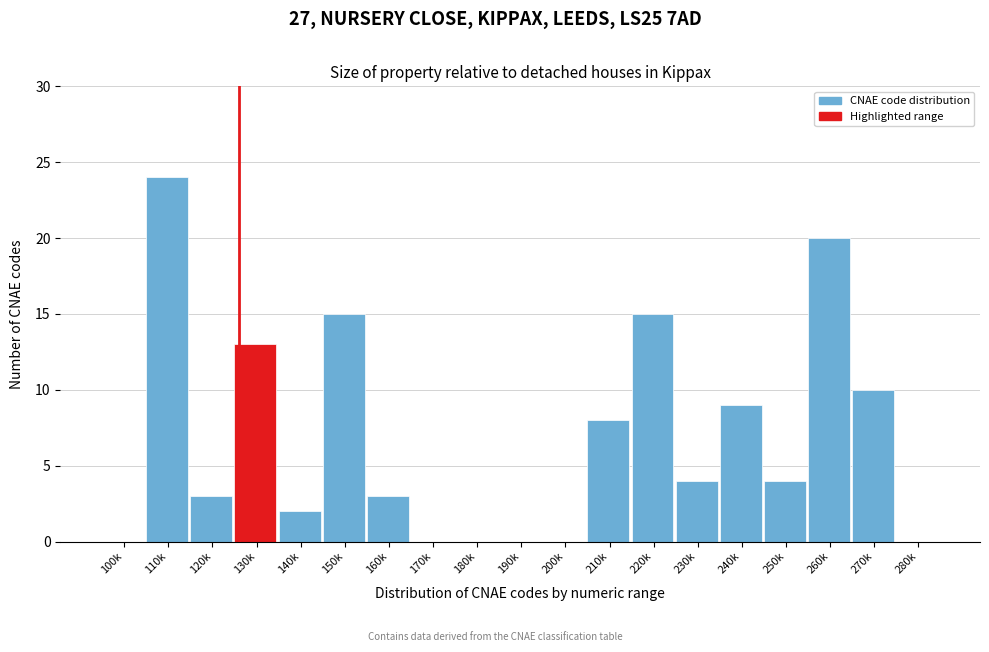

Reading left to right, extract all data points from this chart.

100k=0	110k=24	120k=3	130k=13	140k=2	150k=15	160k=3	170k=0	180k=0	190k=0	200k=0	210k=8	220k=15	230k=4	240k=9	250k=4	260k=20	270k=10	280k=0